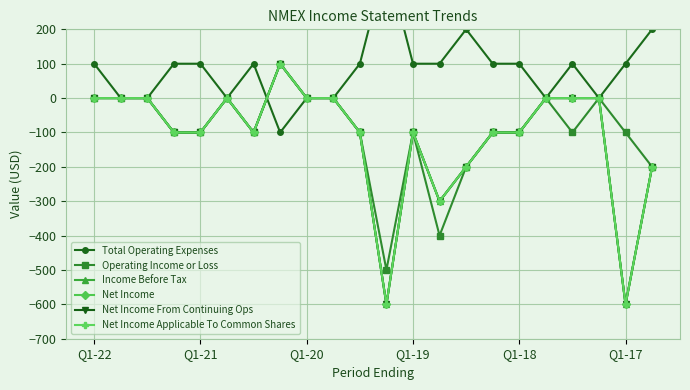

What are all the series names shown in the legend?

Total Operating Expenses, Operating Income or Loss, Income Before Tax, Net Income, Net Income From Continuing Ops, Net Income Applicable To Common Shares